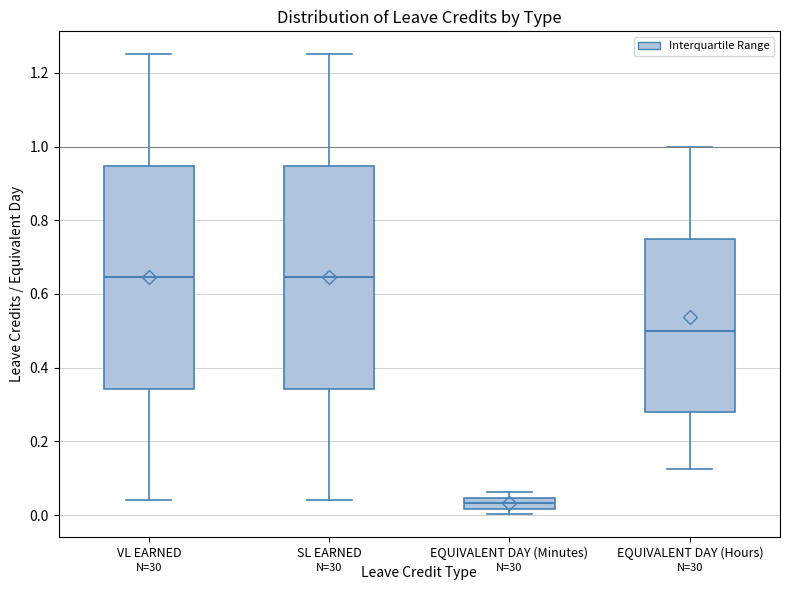

Where is the upper edge of the box for EQUIVALENT DAY (Minutes) on the y-axis? The values are not printed on the chart, so give them approximately, as read against the axis.

0.04